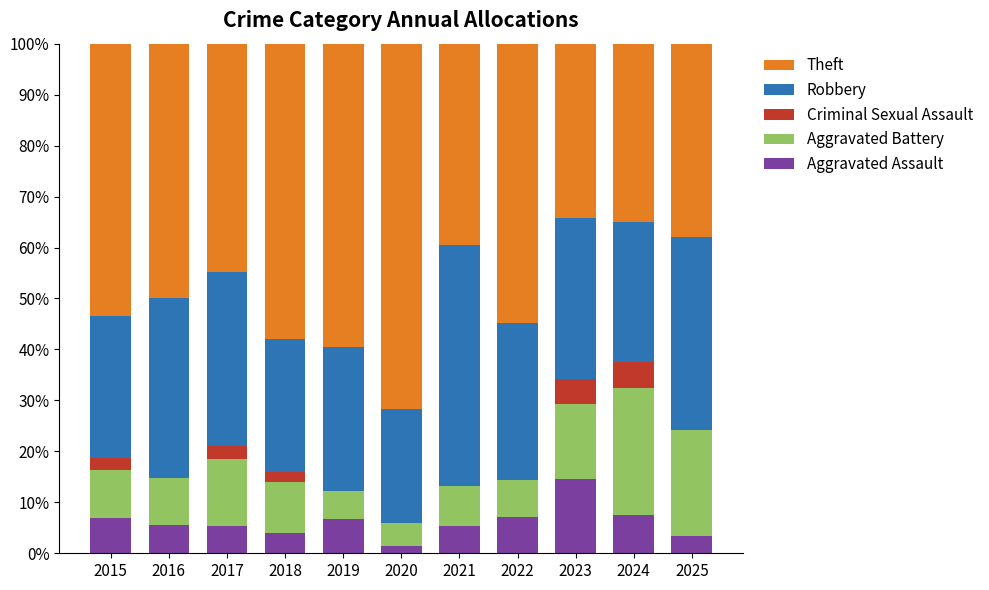

What is the highest value of the Aggravated Assault series?

14.6